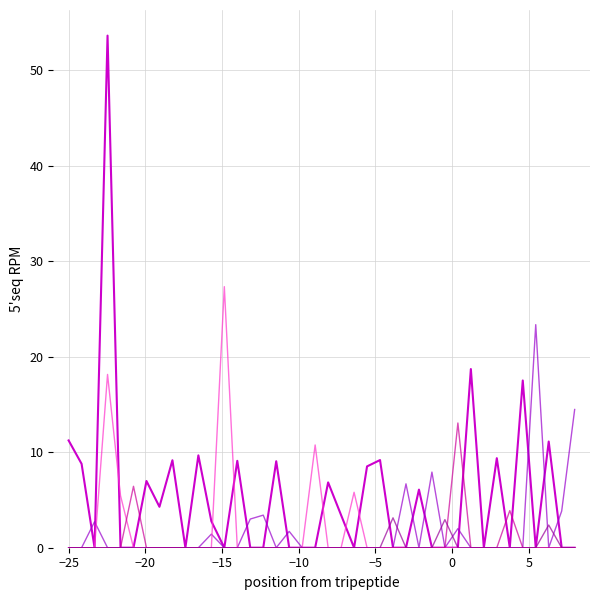

What is the greatest value displayed?

53.6